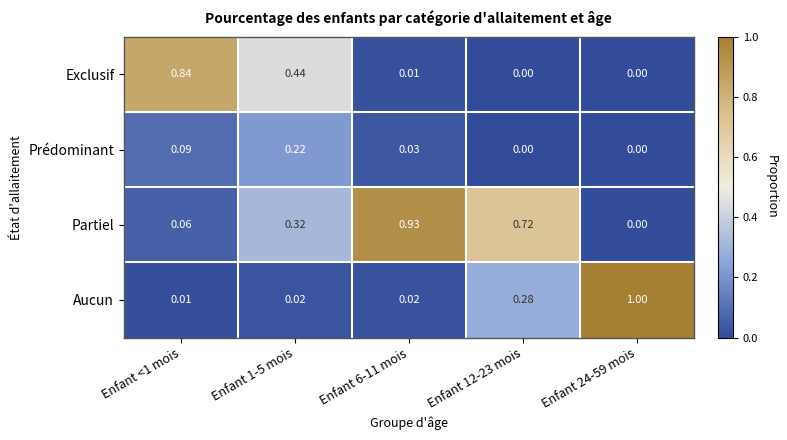

At Enfant 1-5 mois, list the series in order from largest to smallest.

Exclusif, Partiel, Prédominant, Aucun